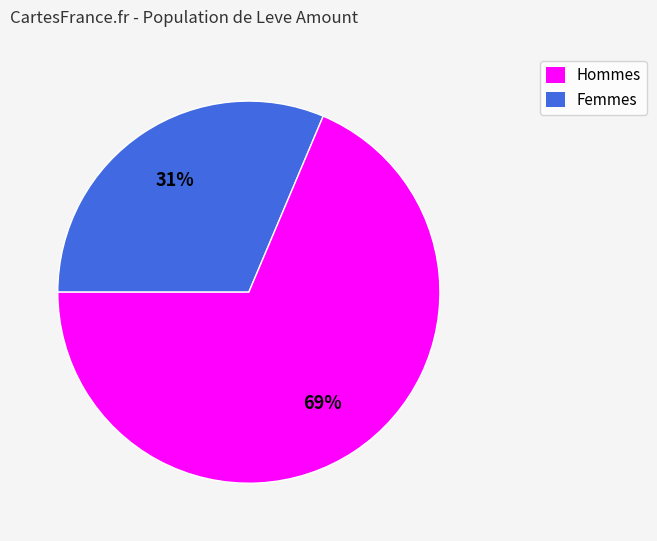

Is there a majority slice in this chart?

Yes